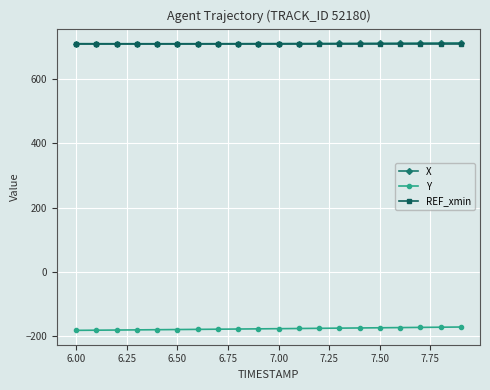

True or false: Y and REF_xmin intersect in this chart.

False